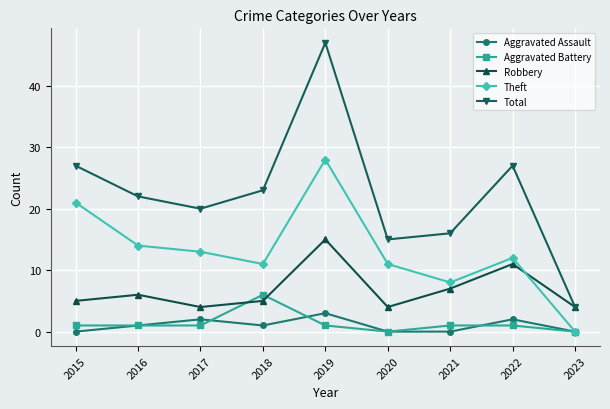

Which series has the widest spread of values?

Total